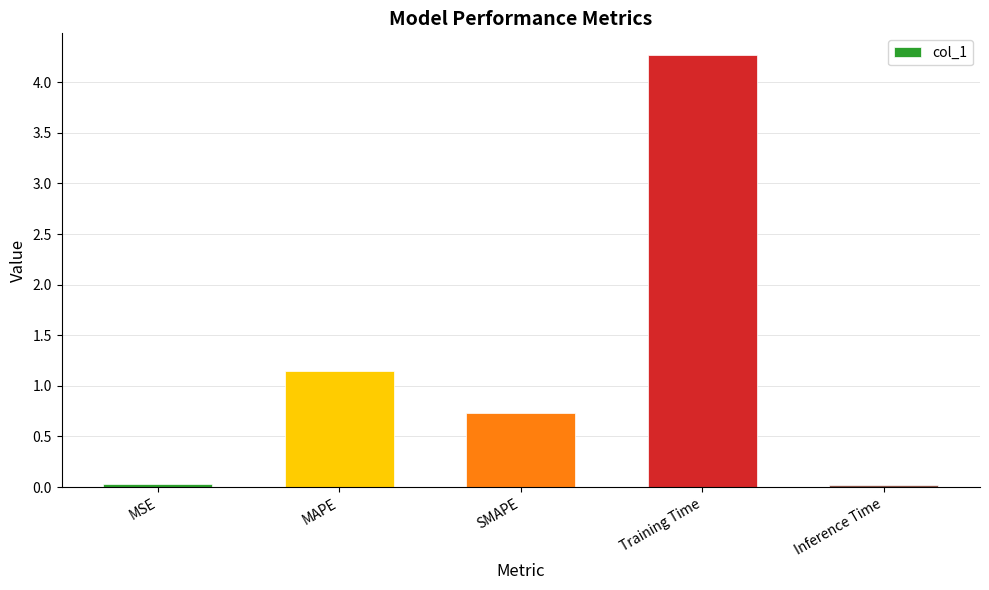

How many bars are there in total?

5